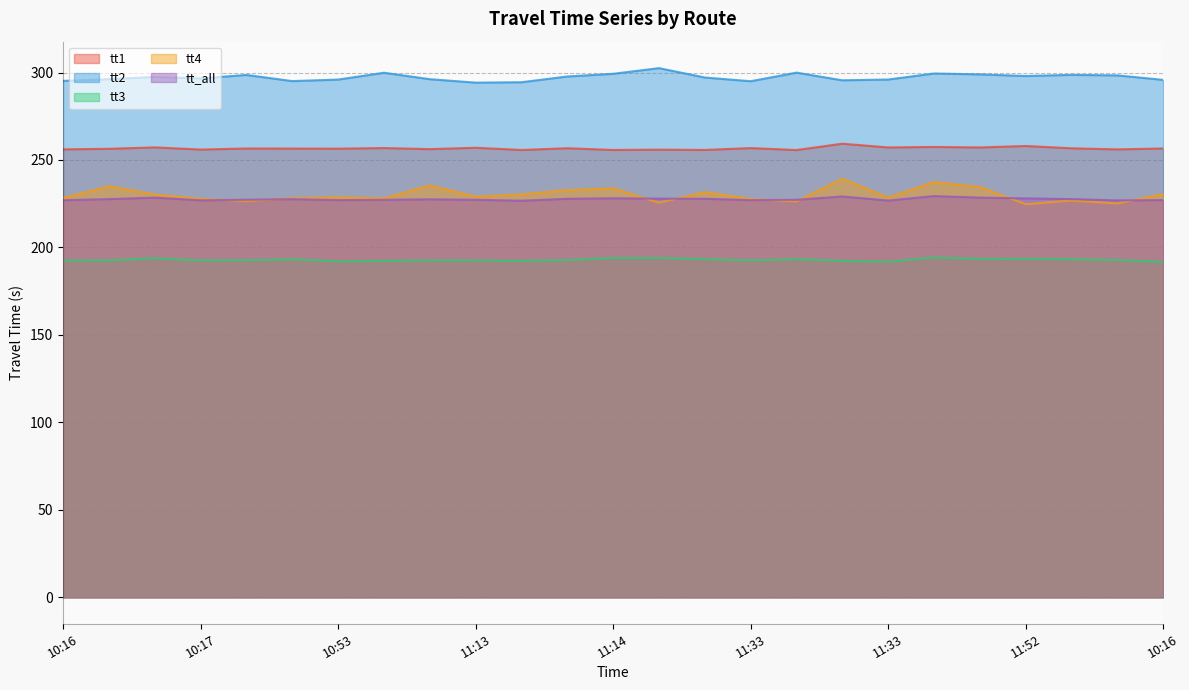

How many data points in tt3 are above 192?

23